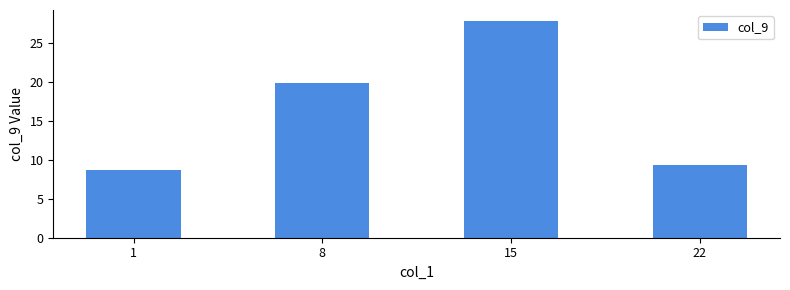

Which has a higher value, 15 or 8?

15